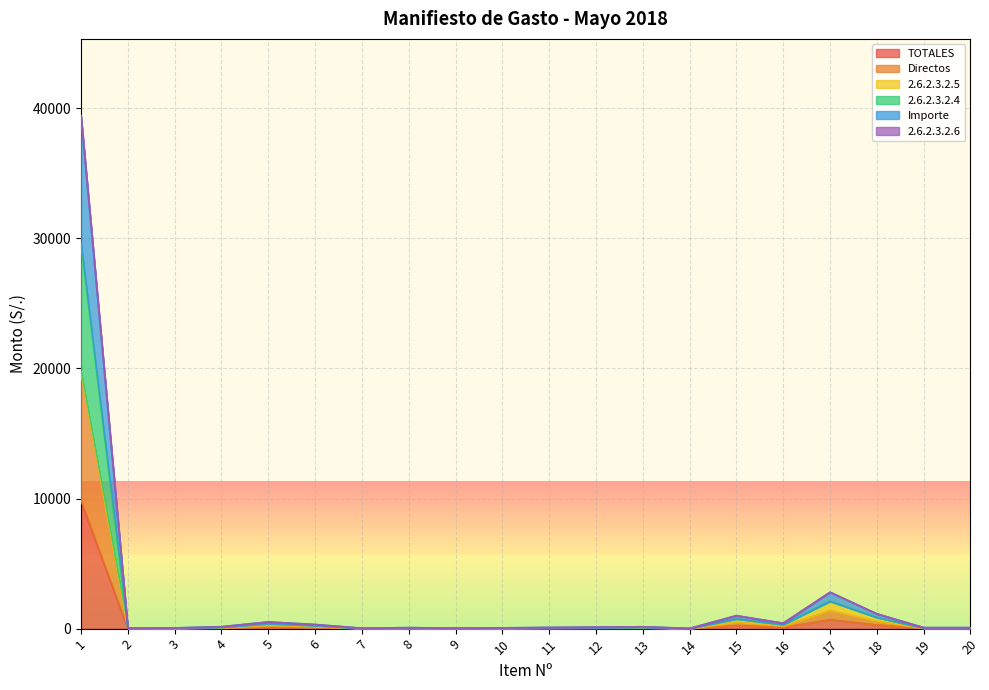

How many categories are shown in the chart?

20